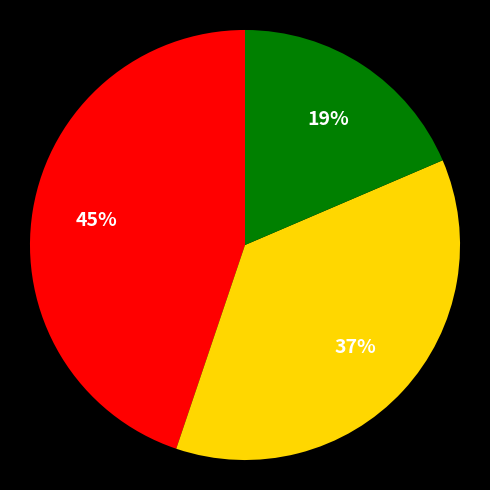

To the nearest percent, what is the difference between the largest and smallest slice percentages?

26%